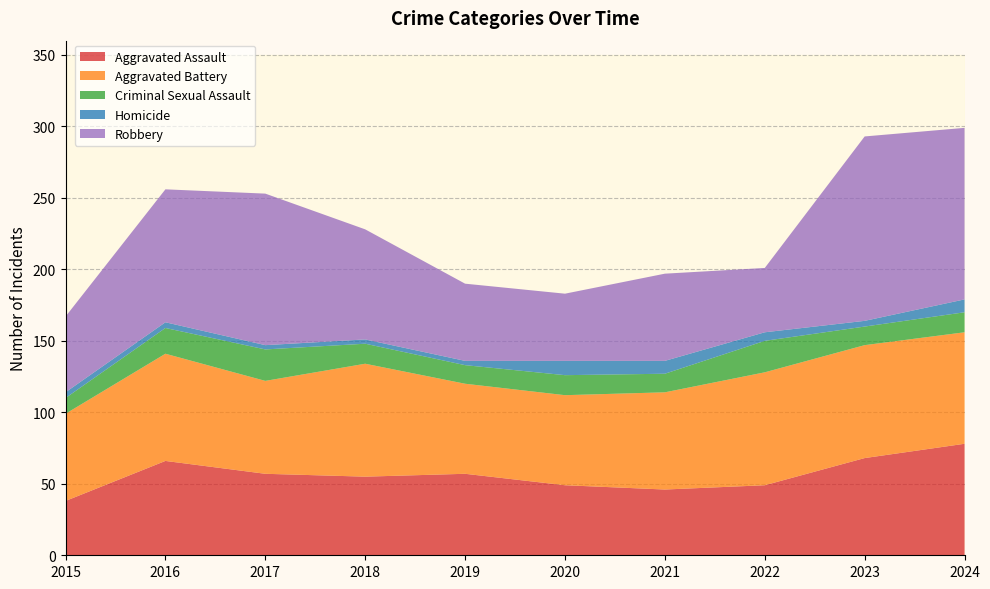

Reading left to right, what are all the values shown in this chart?

Aggravated Assault: 2015=38	2016=66	2017=57	2018=55	2019=57	2020=49	2021=46	2022=49	2023=68	2024=78
Aggravated Battery: 2015=61	2016=75	2017=65	2018=79	2019=63	2020=63	2021=68	2022=79	2023=79	2024=78
Criminal Sexual Assault: 2015=11	2016=18	2017=22	2018=14	2019=13	2020=14	2021=13	2022=22	2023=13	2024=14
Homicide: 2015=4	2016=4	2017=3	2018=3	2019=3	2020=10	2021=9	2022=6	2023=4	2024=9
Robbery: 2015=53	2016=93	2017=106	2018=77	2019=54	2020=47	2021=61	2022=45	2023=129	2024=120